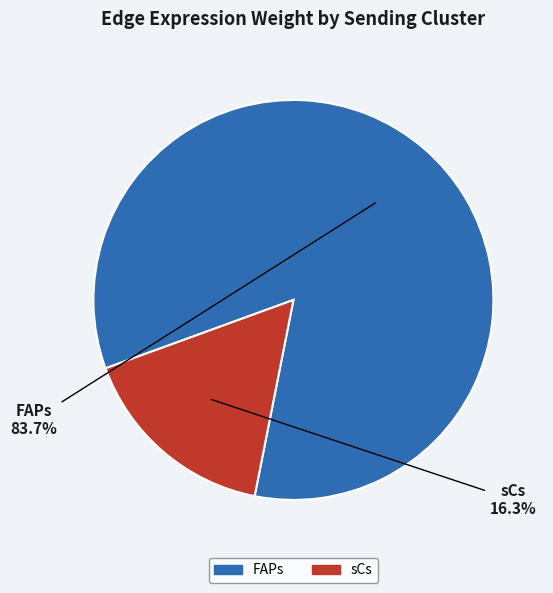

What percentage is NOT represented by sCs?

83.7%